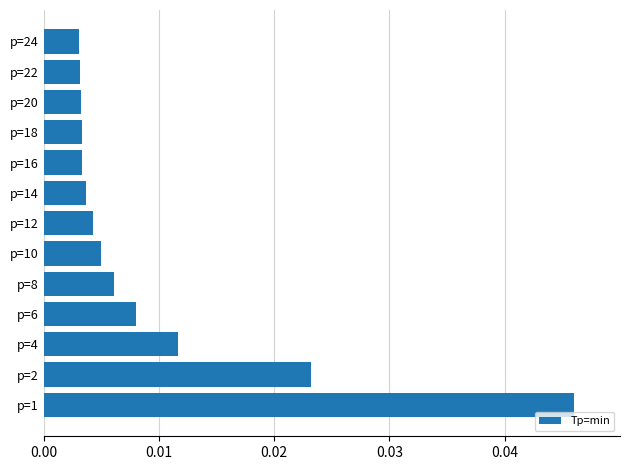

Between p=12 and p=24, which is larger?

p=12